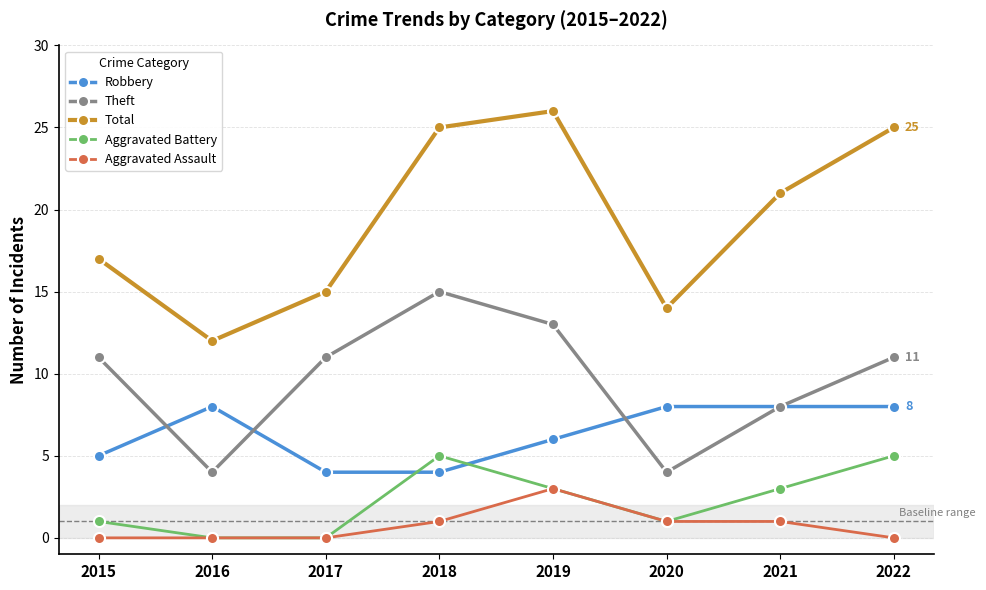

True or false: Robbery has more than 2 points higher than both neighbors.

False